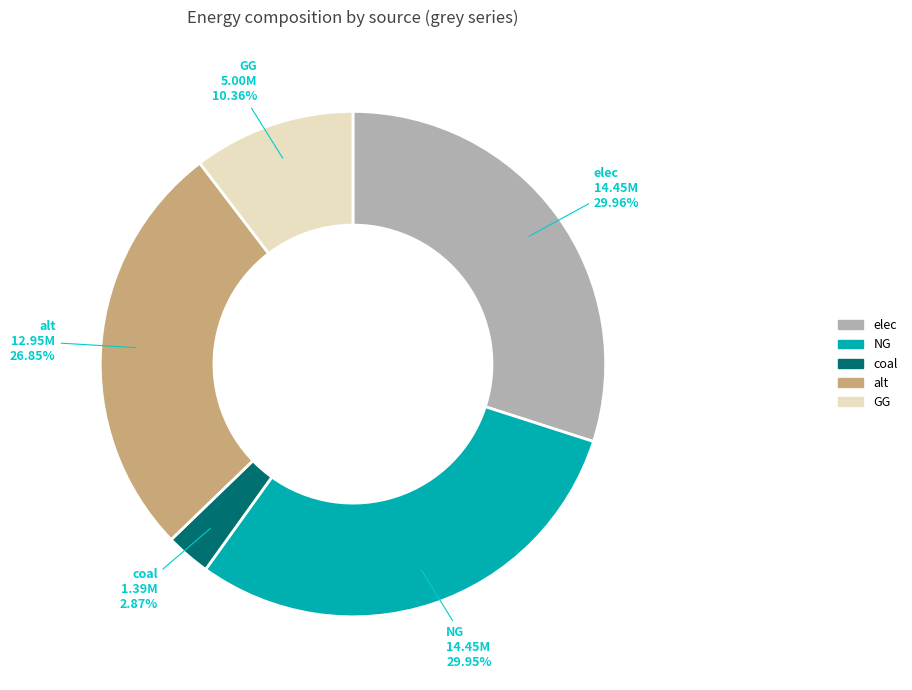

Is coal the majority of the pie?

No